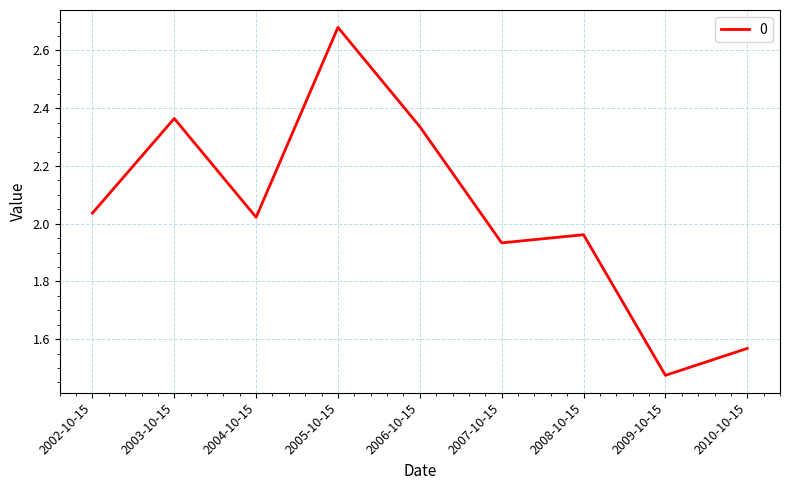

List the labels in order of value, largest first.

2005-10-15, 2003-10-15, 2006-10-15, 2002-10-15, 2004-10-15, 2008-10-15, 2007-10-15, 2010-10-15, 2009-10-15